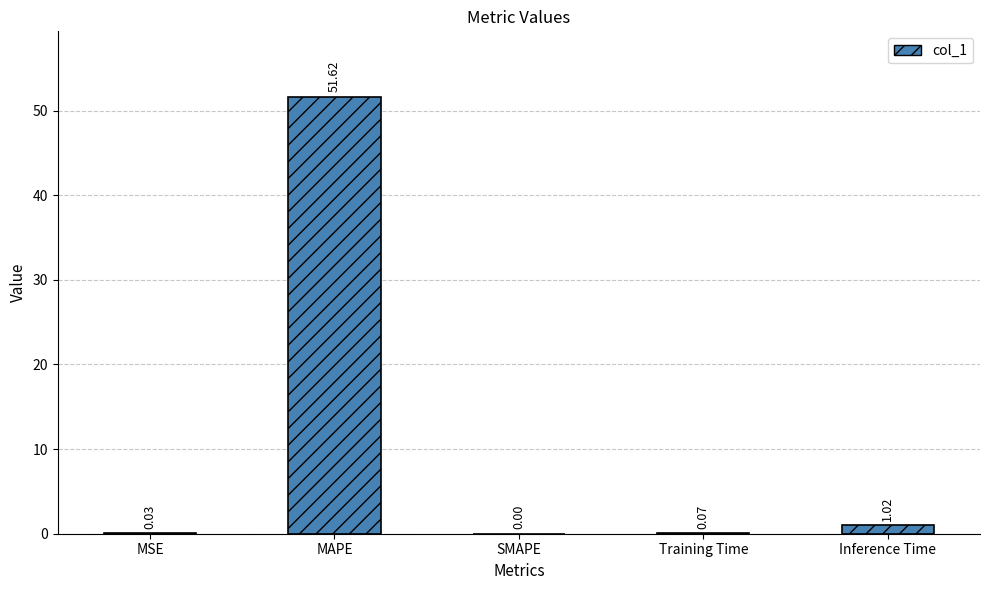

At which category does the chart reach its peak across all series?

MAPE